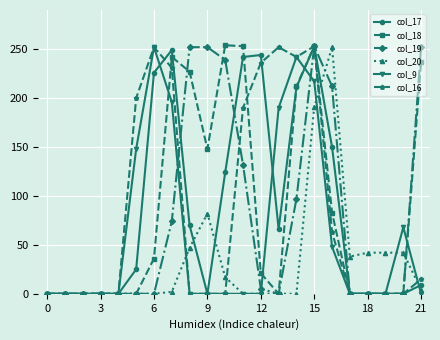

What is the greatest value displayed?

254